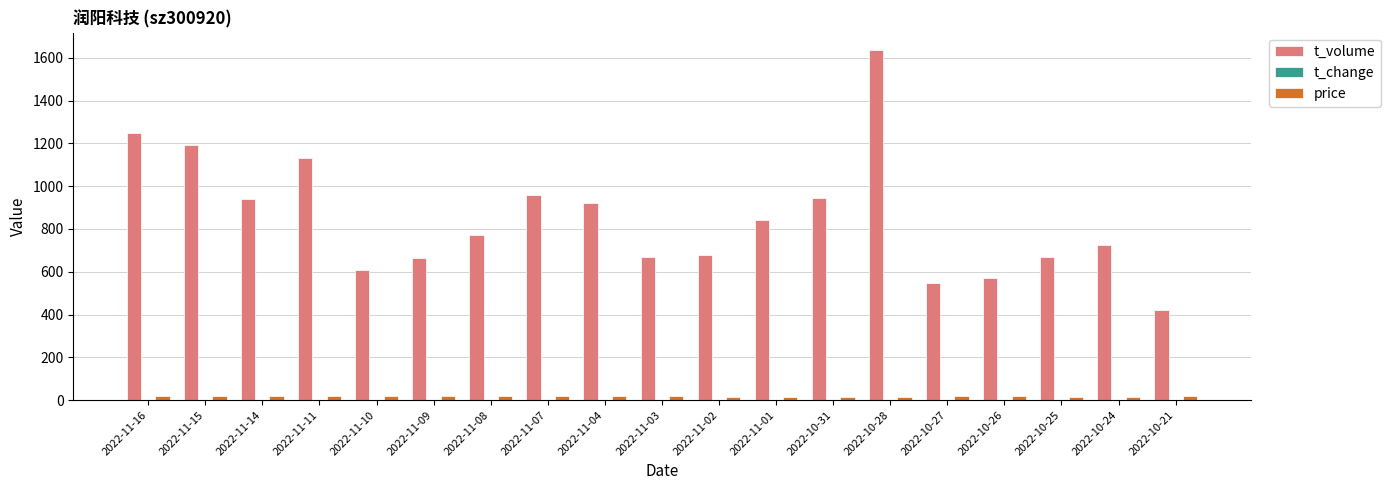

Is the value of t_volume at 2022-10-26 greater than the value of price at 2022-11-16?

Yes